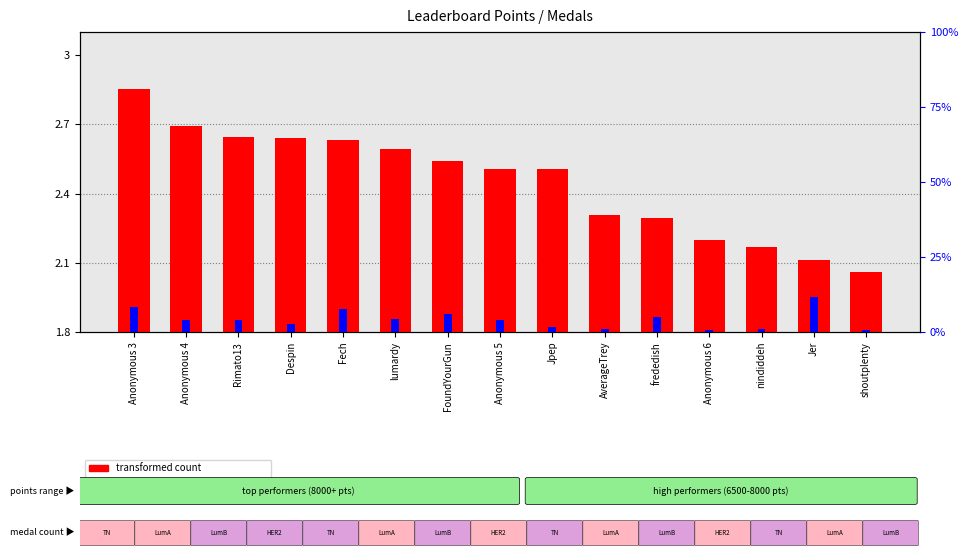

Reading right to left, list all the values displayed in this chart.

transformed count: shoutplenty=0.3	Jer=0.3	nindiddeh=0.4	Anonymous 6=0.4	frededish=0.5	AverageTrey=0.5	Jpep=0.7	Anonymous 5=0.7	FoundYourGun=0.7	lumardy=0.8	Fech=0.8	Despin=0.8	Rimato13=0.8	Anonymous 4=0.9	Anonymous 3=1.1
percentile rank within the sample: shoutplenty=0.0	Jer=0.1	nindiddeh=0.0	Anonymous 6=0.0	frededish=0.1	AverageTrey=0.0	Jpep=0.0	Anonymous 5=0.1	FoundYourGun=0.1	lumardy=0.1	Fech=0.1	Despin=0.0	Rimato13=0.1	Anonymous 4=0.1	Anonymous 3=0.1